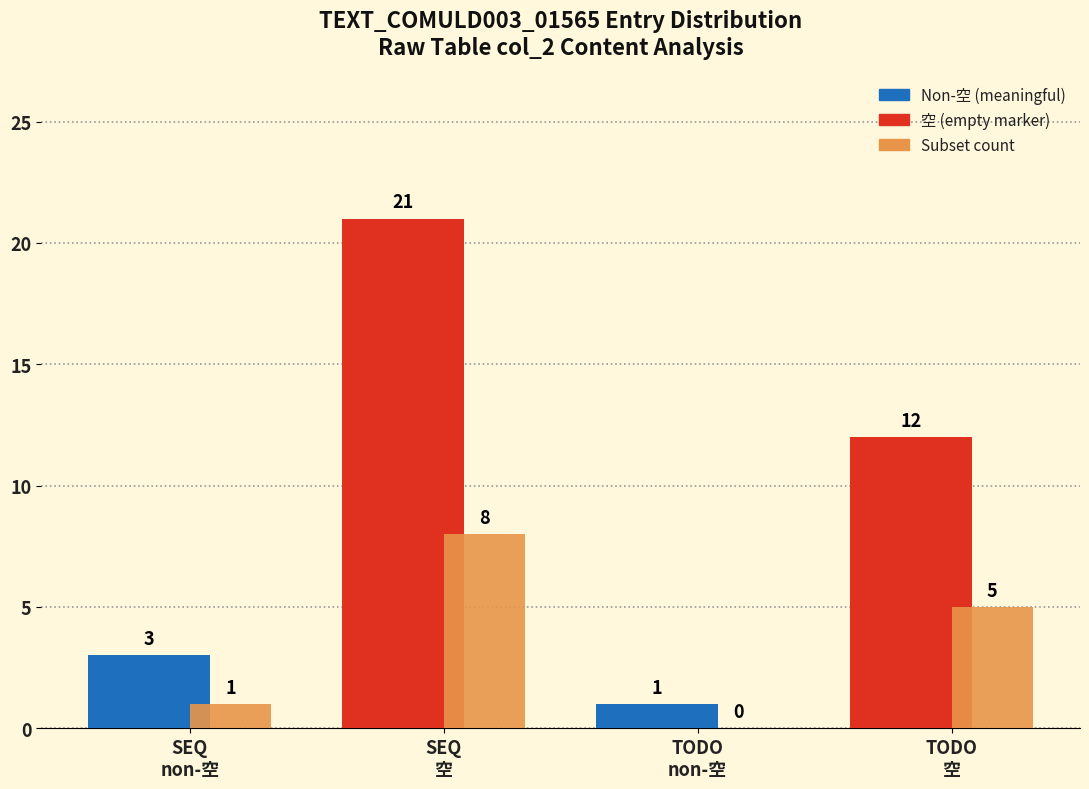

Count the number of categories in the chart.

4